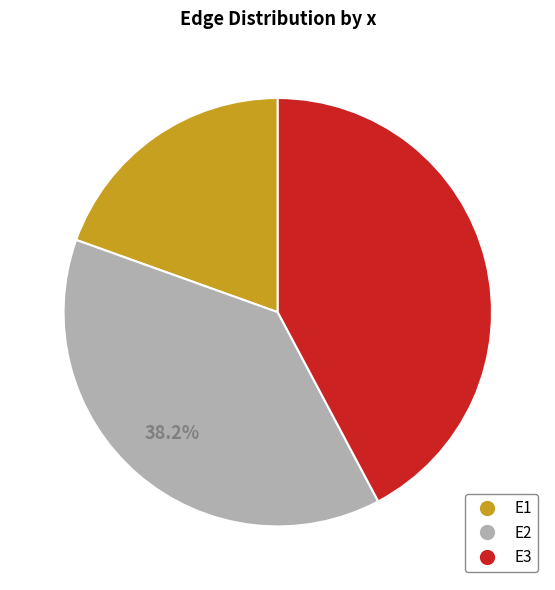

Rank the categories by value from lowest to highest.

E1, E2, E3